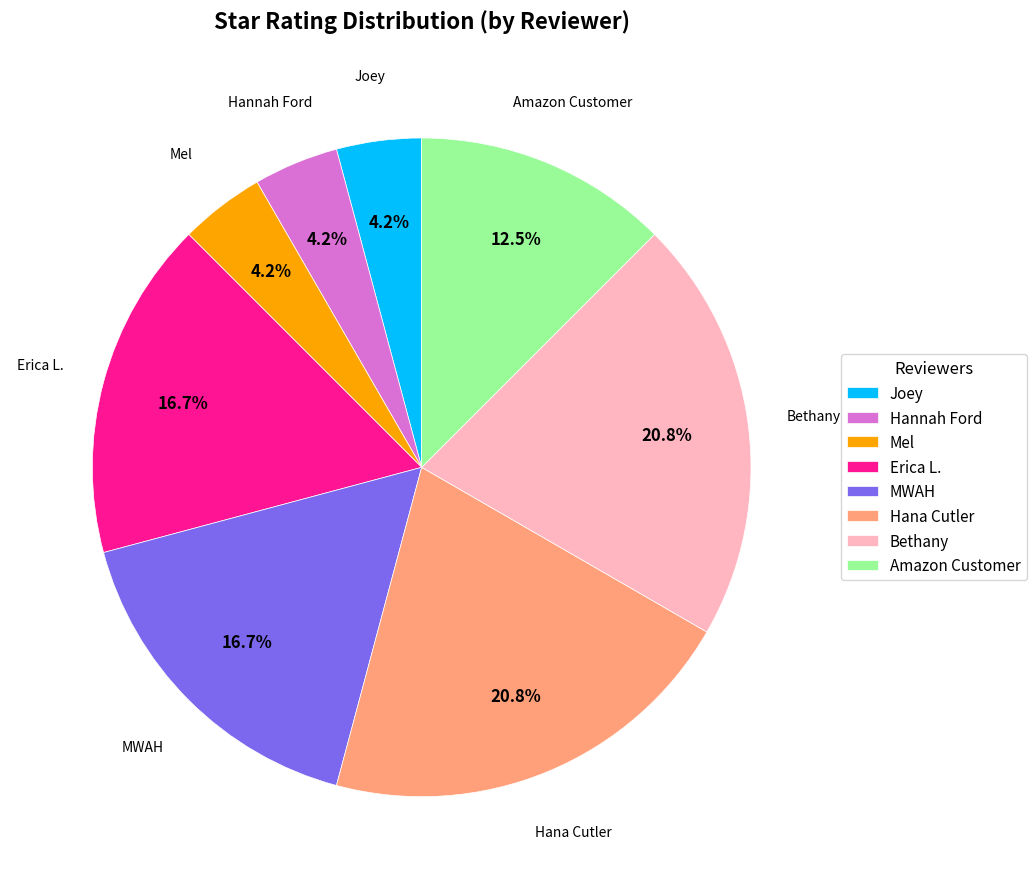

True or false: Amazon Customer accounts for 7% of the total.

False